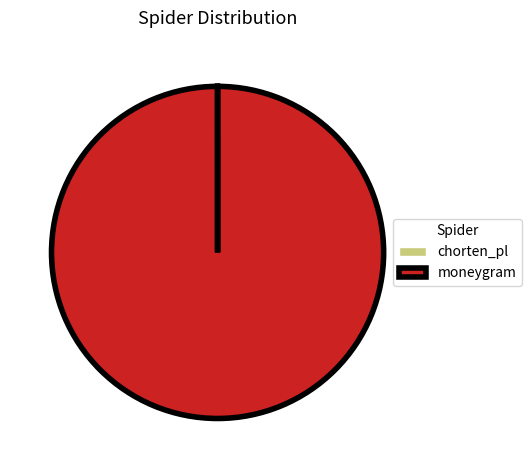

Which category has the biggest portion of the pie?

moneygram